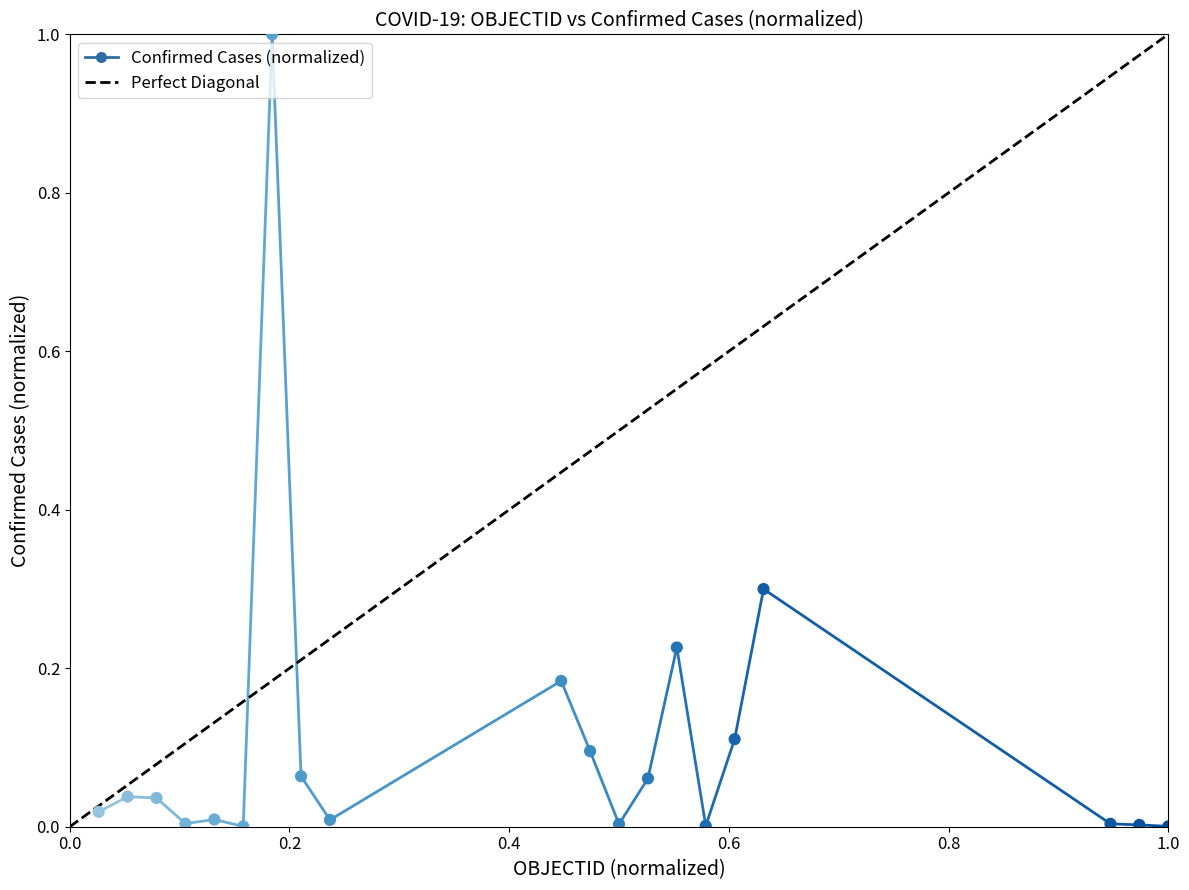

What is the range of Y values (max minus min)?

1.0